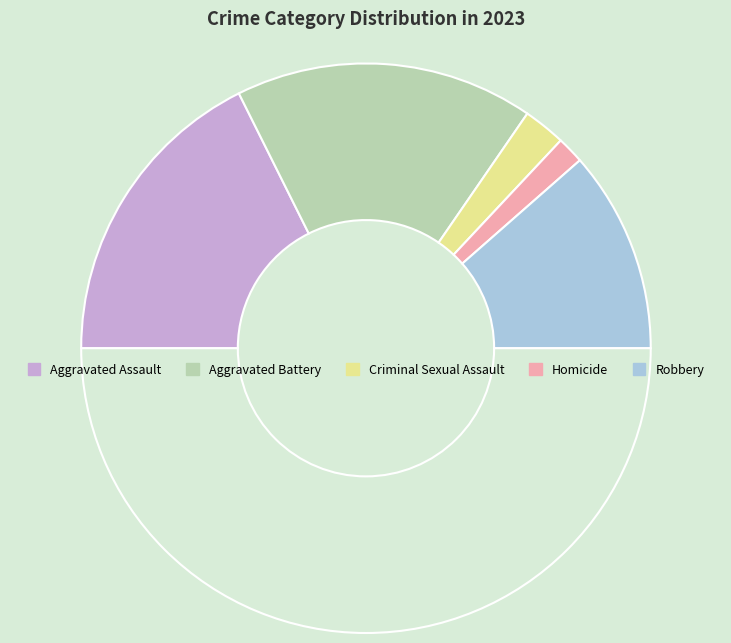

What is the smallest slice in the pie chart?

Homicide